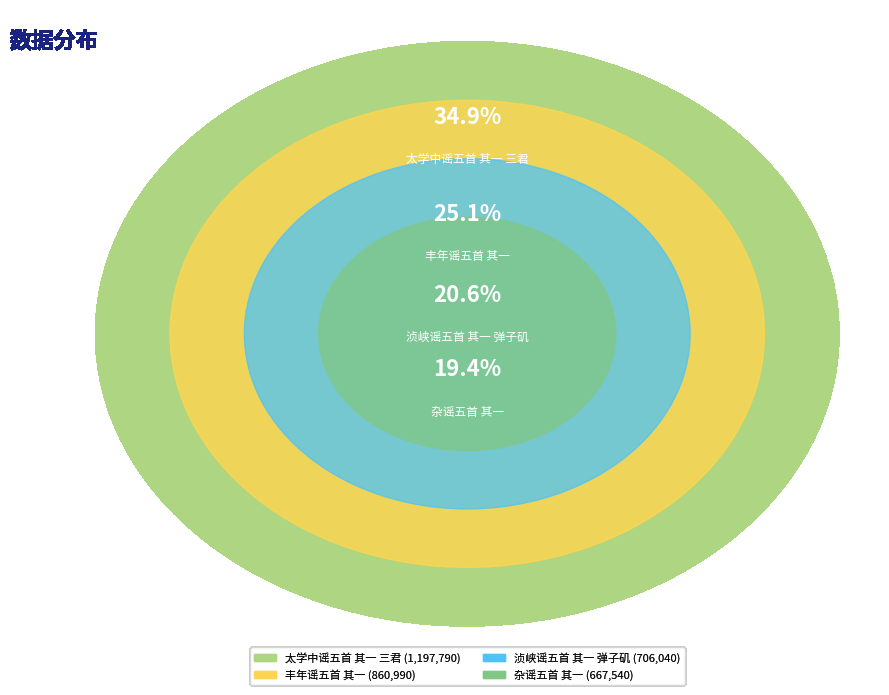

What percentage is the 浈峡谣五首 其一 弹子矶 slice, to the nearest percent?

21%